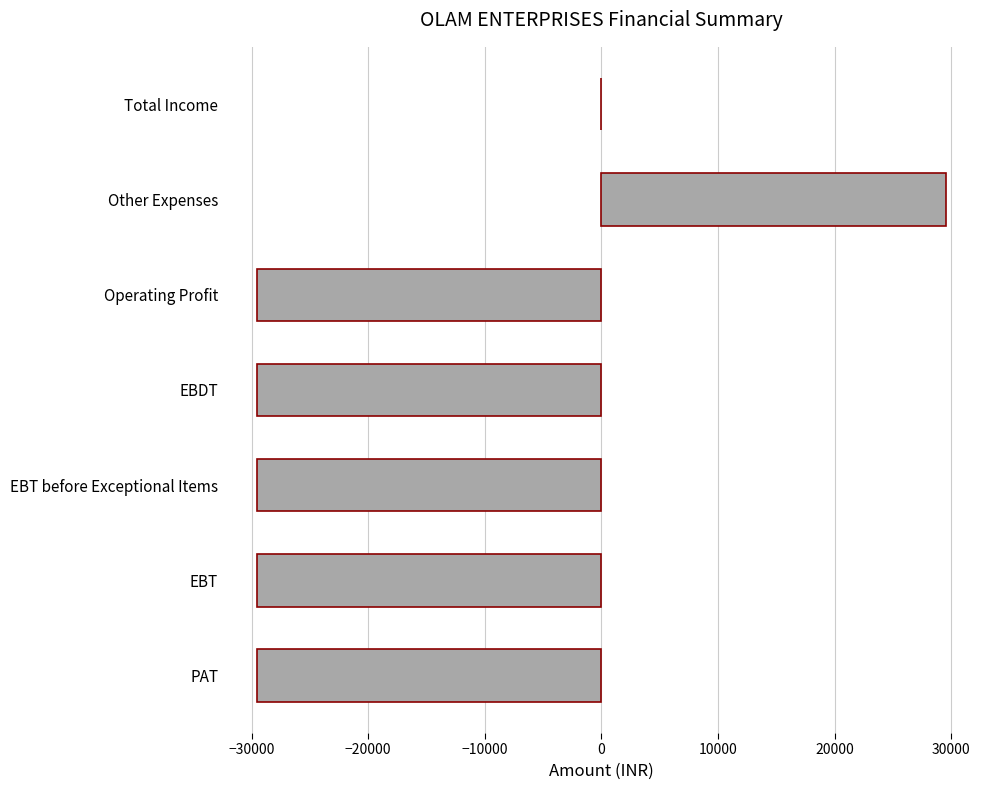

What value does the data have at Operating Profit?

-29500